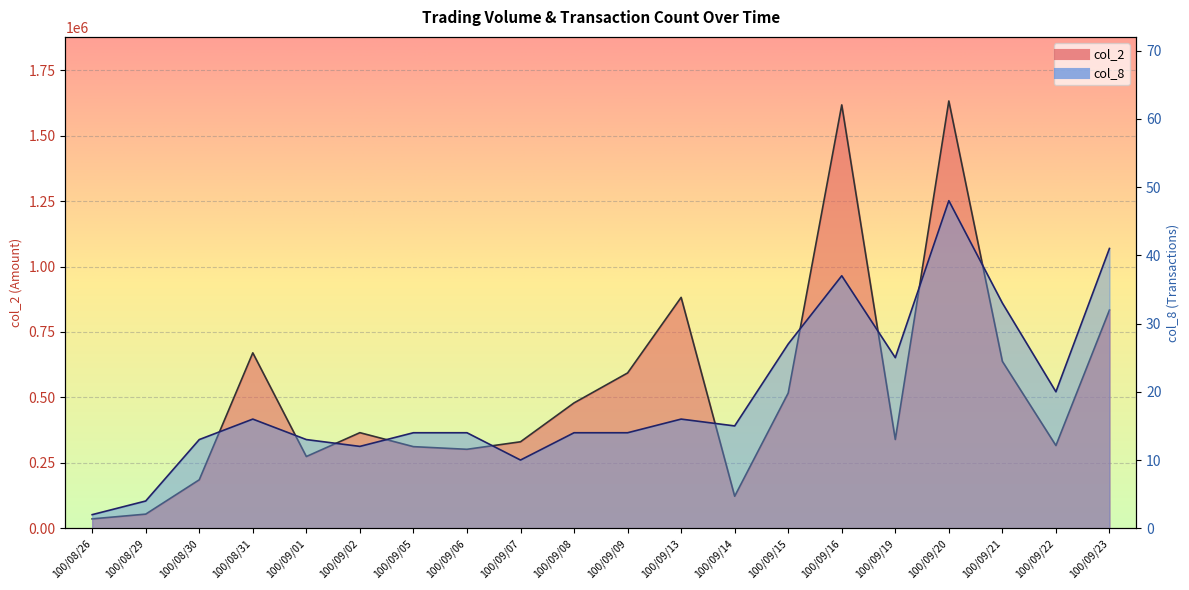

Count the number of data series in this chart.

2